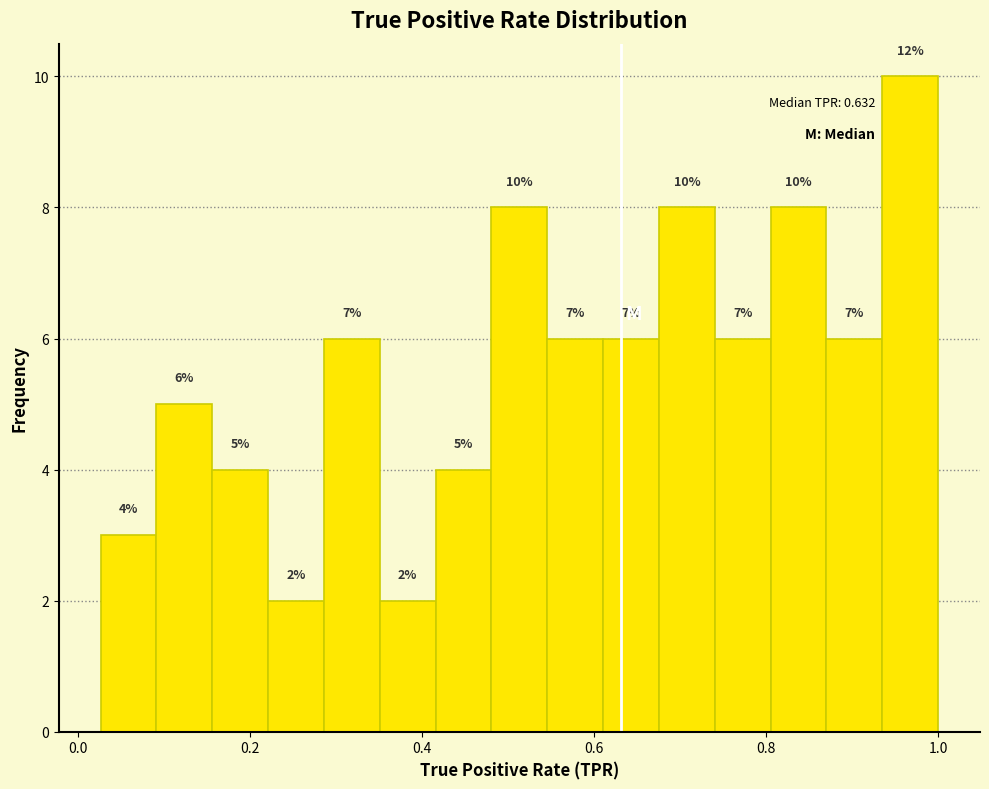

Around what value on the x-axis is the tallest bar? Give the approximate position of its centre, as read against the axis.

0.96